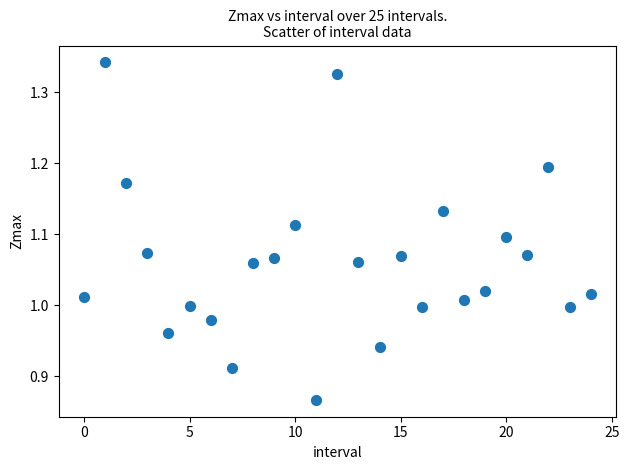

What is the range of Y values (max minus min)?

0.5